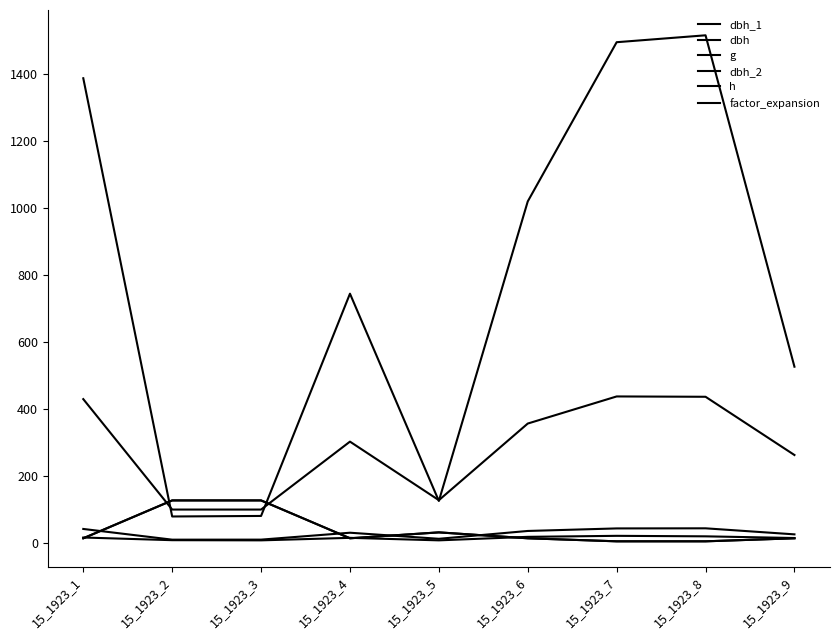

What is the sum of all factor_expansion values?

353.2